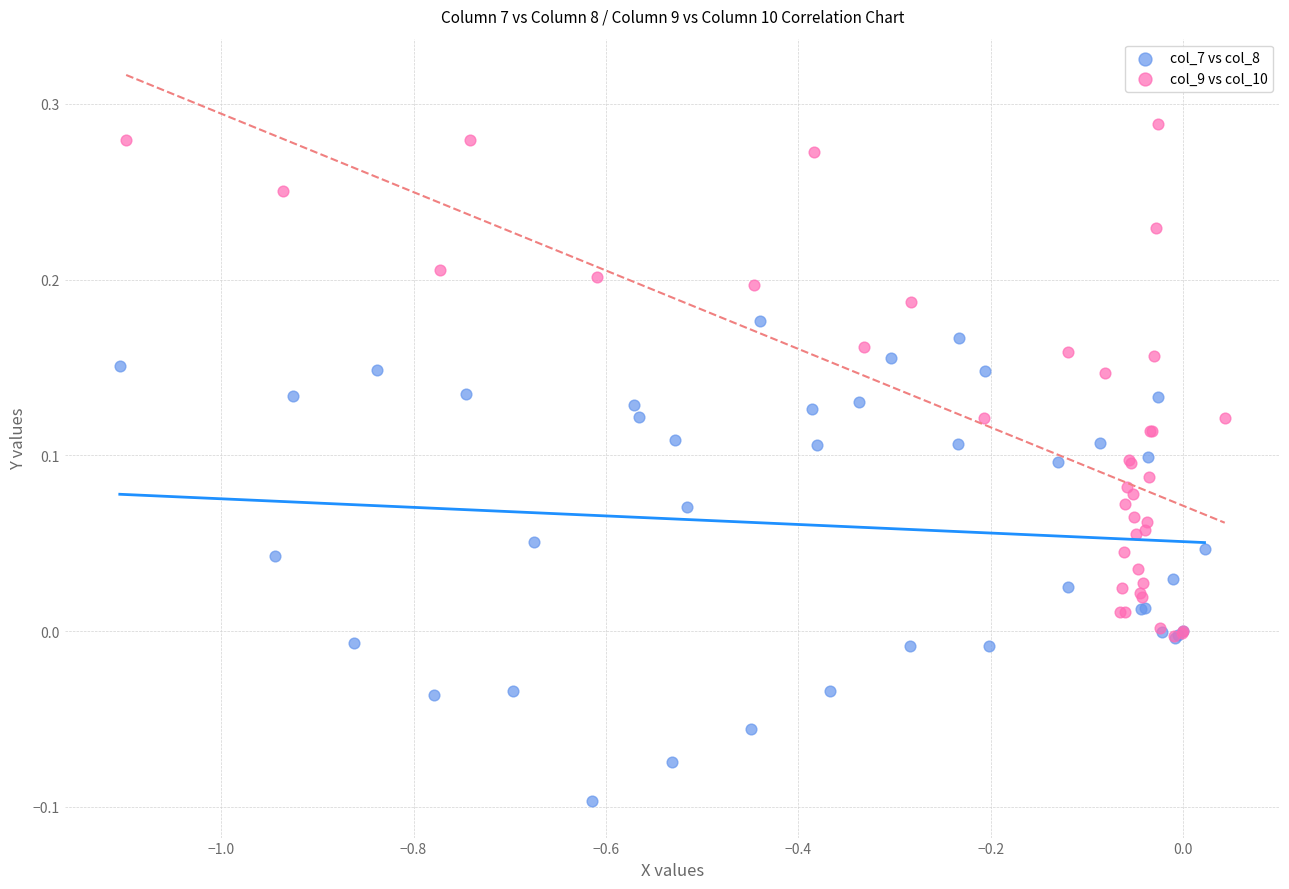

Which series contains the highest Y value?

col_9 vs col_10